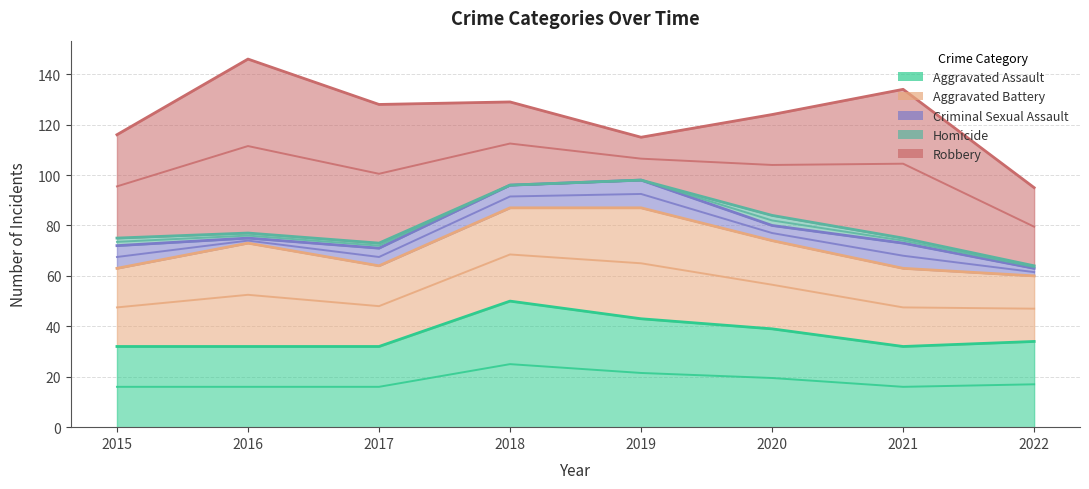

True or false: Homicide has a value of 3 at 2021.

False